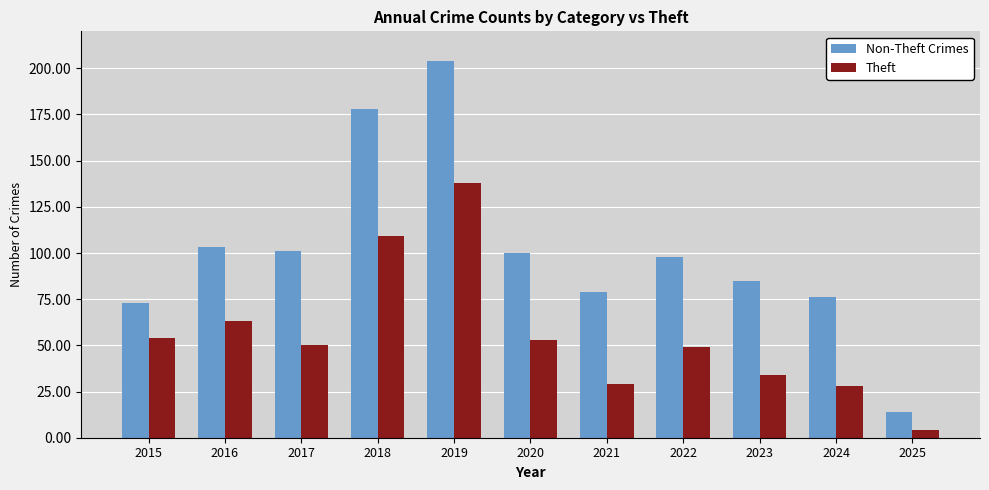

List the series in order of their peak value, lowest first.

Theft, Non-Theft Crimes